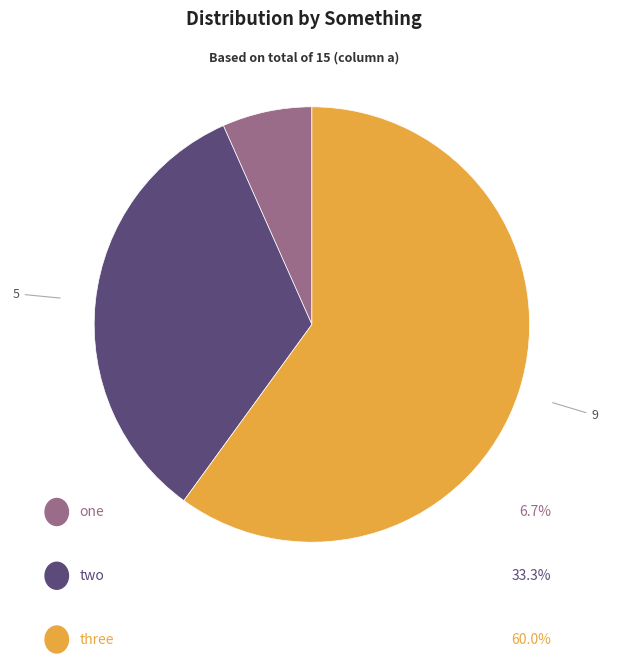

Does any single category account for the majority?

Yes